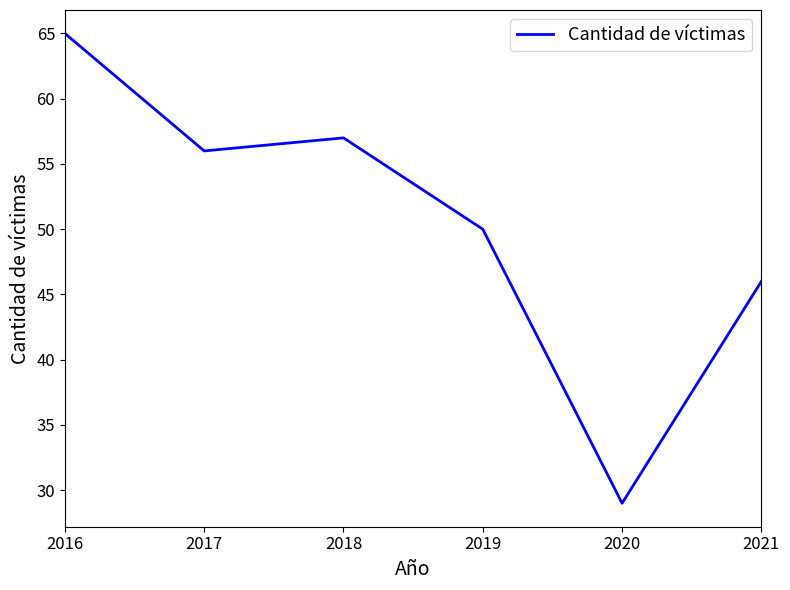

Read the value at 2017.

56